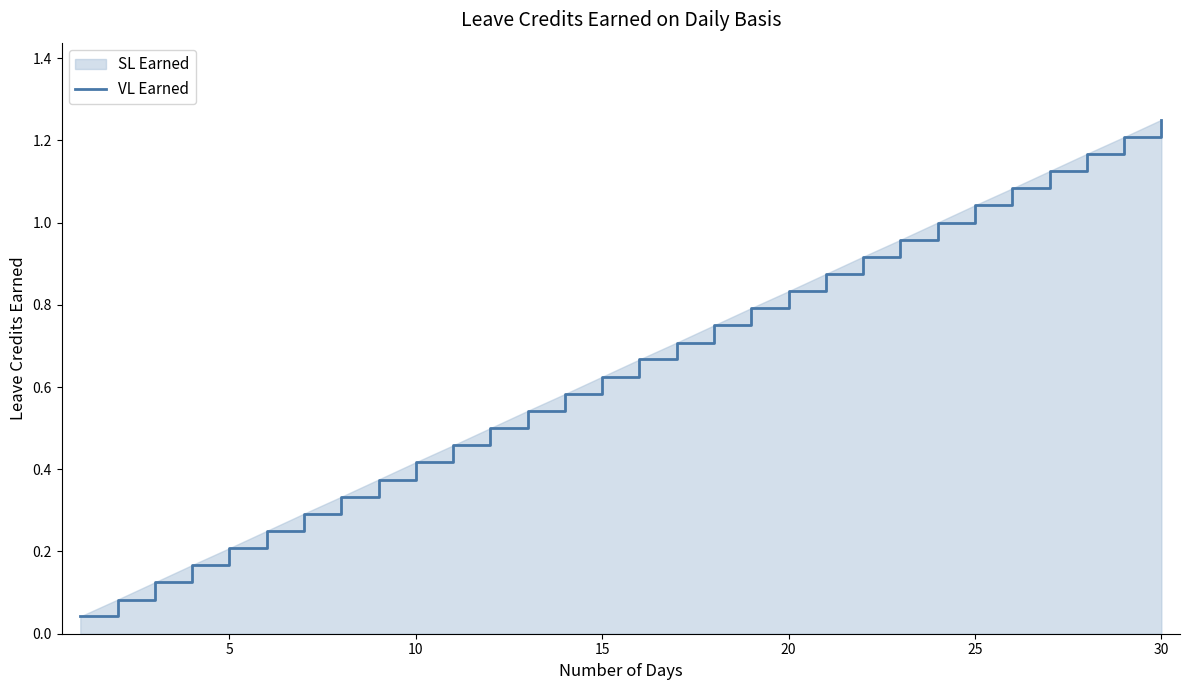

The chart shows a value of 0.4 at 5. True or false?

False